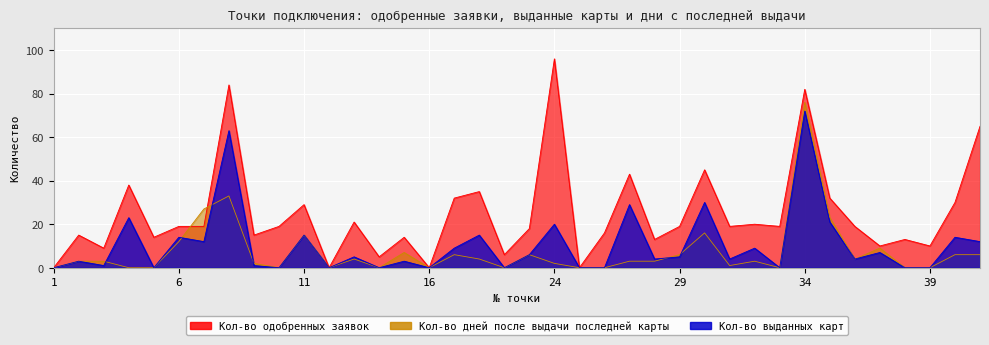

In Кол-во выданных карт, how many points are higher than both neighbors (excluding endpoints)?

15